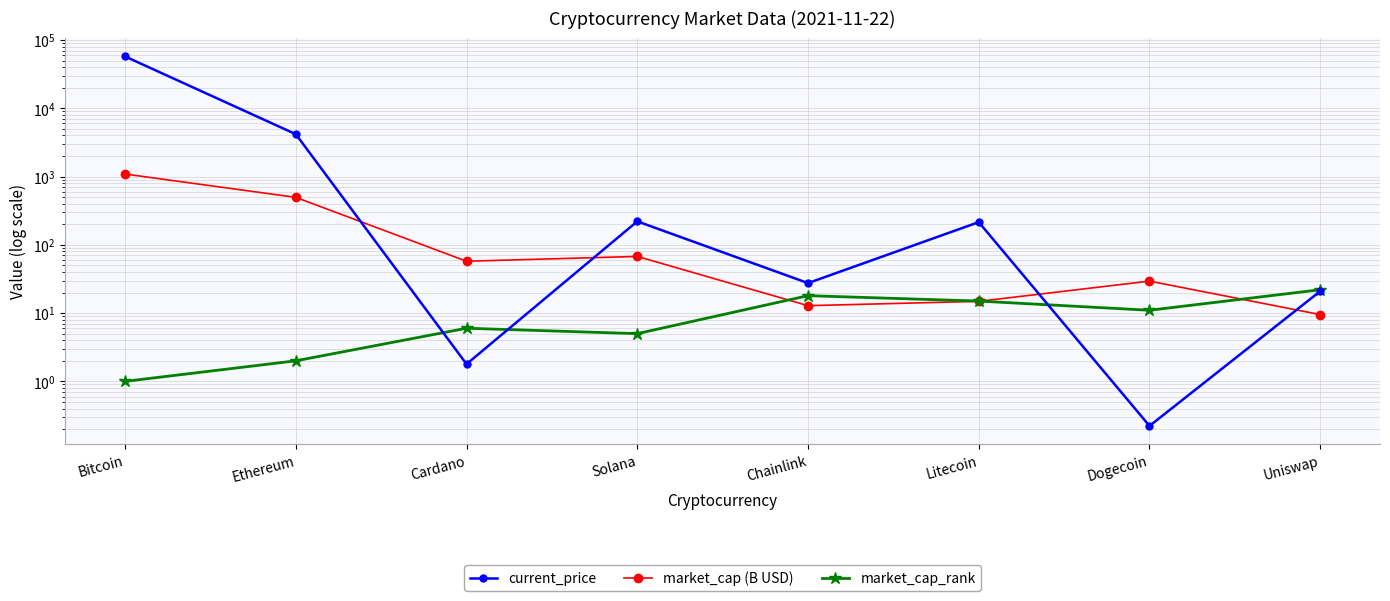

What is the label of the 7th point from the left?

Dogecoin